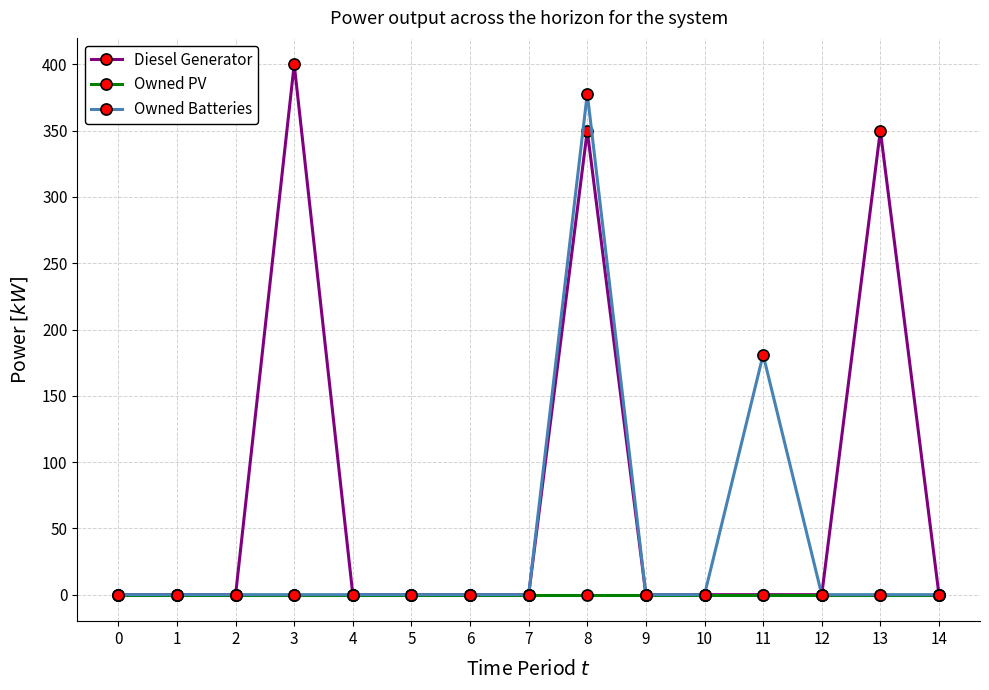

What are all the series names shown in the legend?

Diesel Generator, Owned PV, Owned Batteries